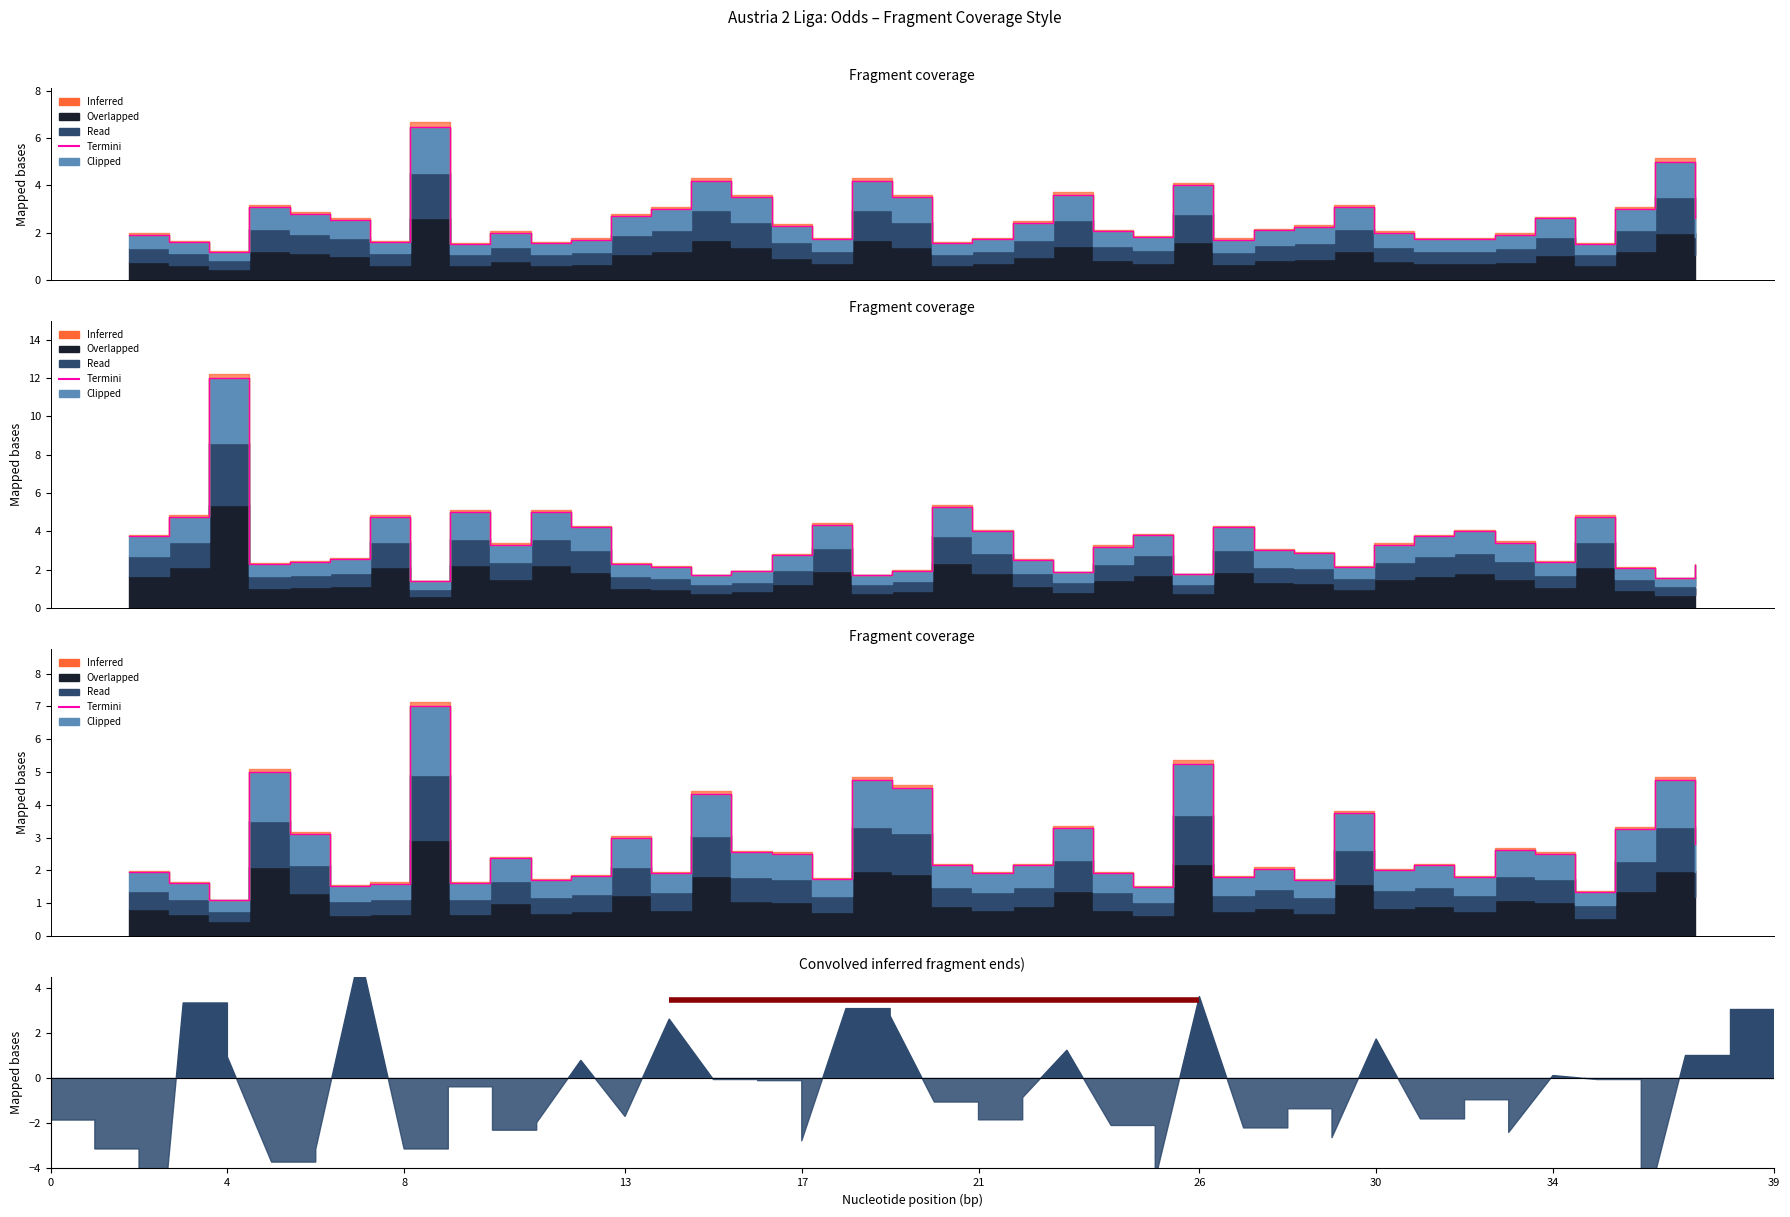

What is the difference between the maximum and minimum values?

5.9